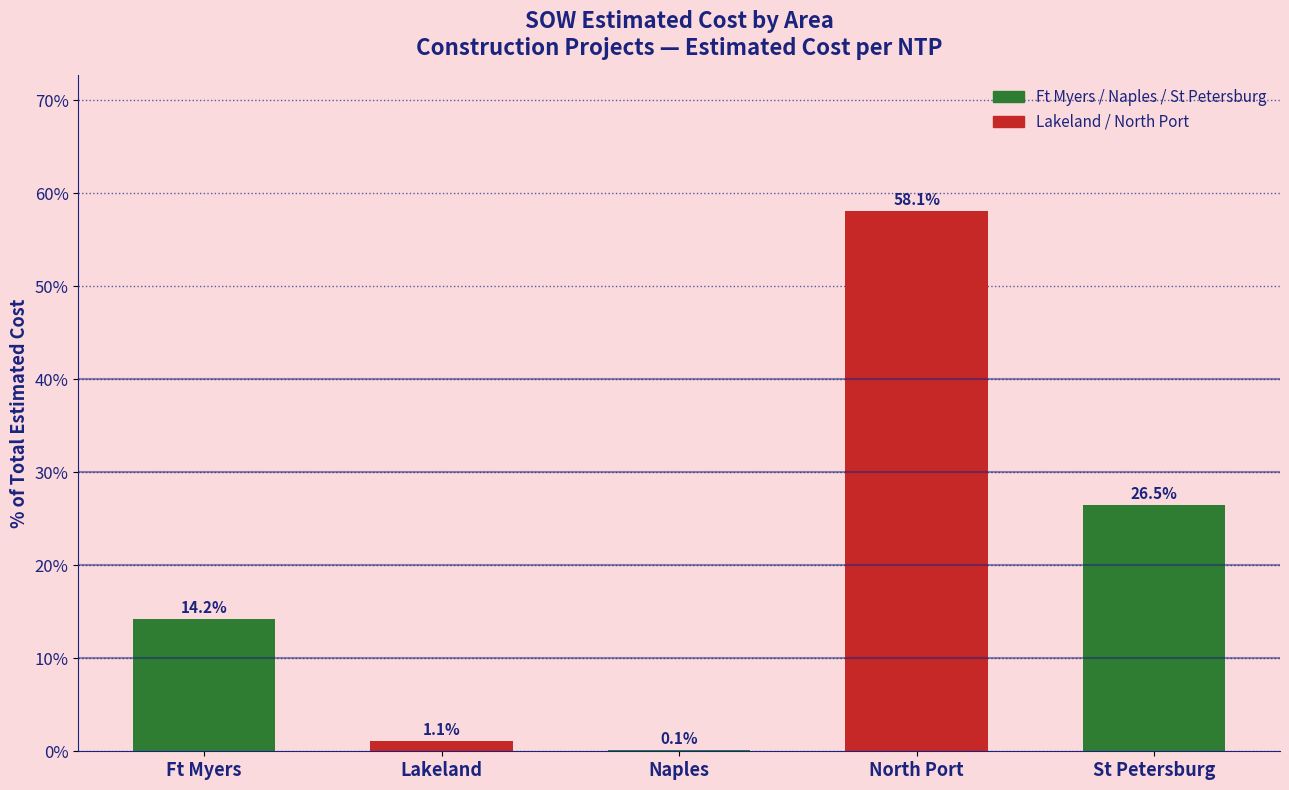

What is the approximate value at Lakeland?

1.1